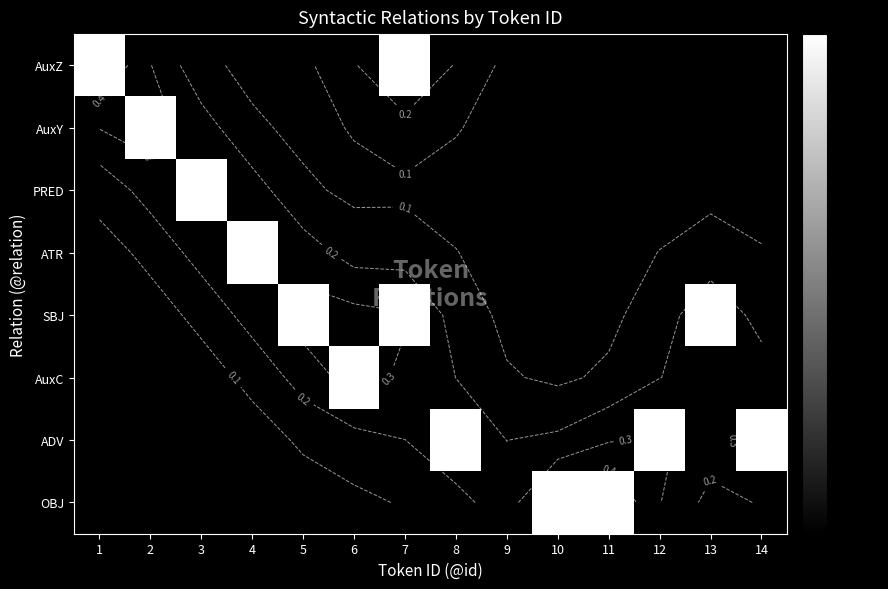

At which label is AuxY closest to 0?

1